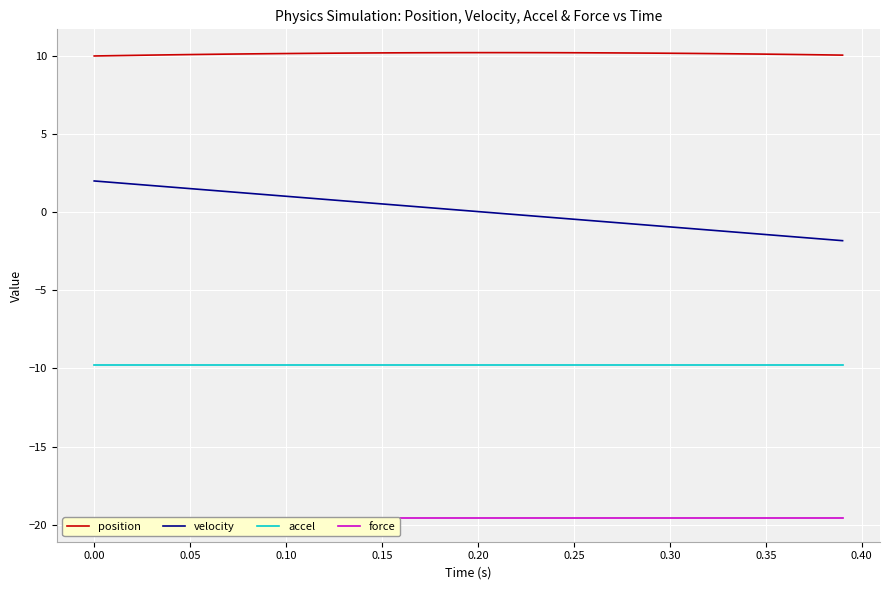

The value of accel at 0.25 is -16.0. True or false?

False